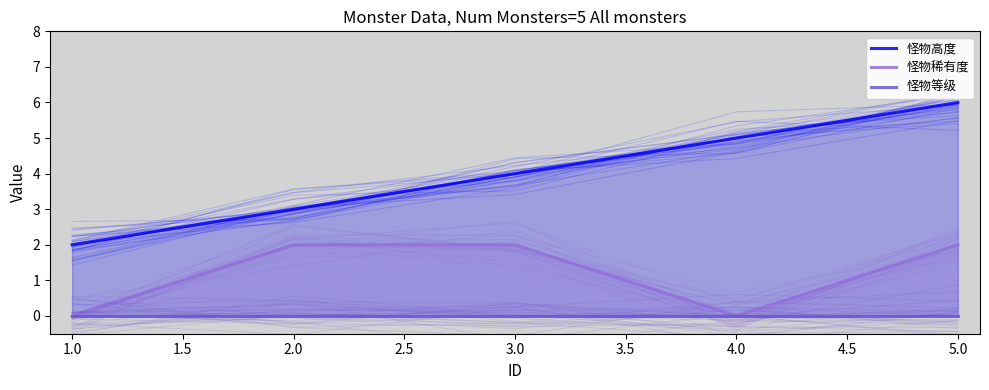

What are all the series names shown in the legend?

怪物高度, 怪物稀有度, 怪物等级